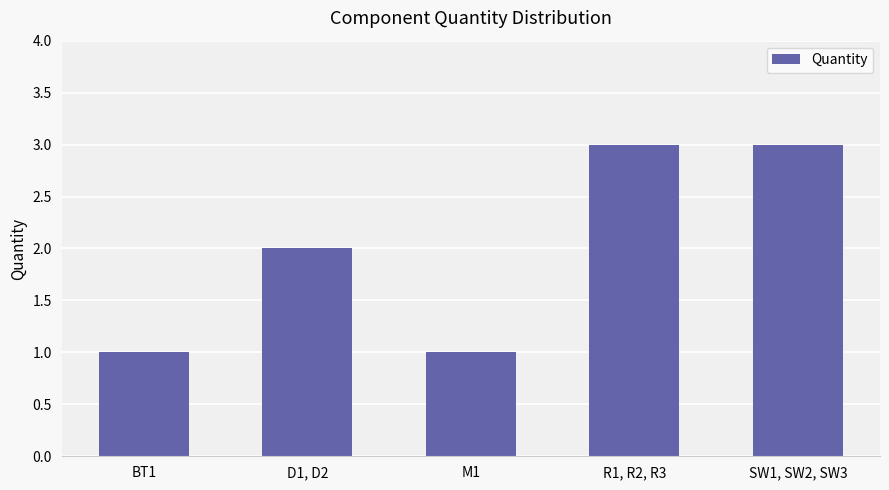

What is the label of the 2nd bar from the right?

R1, R2, R3